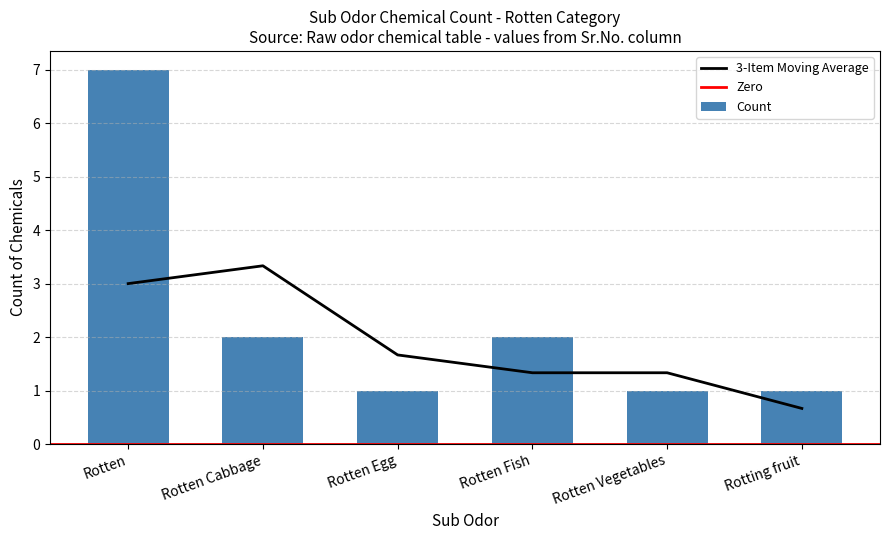

What is the sum of the values at Rotten Egg and Rotten Vegetables?

2